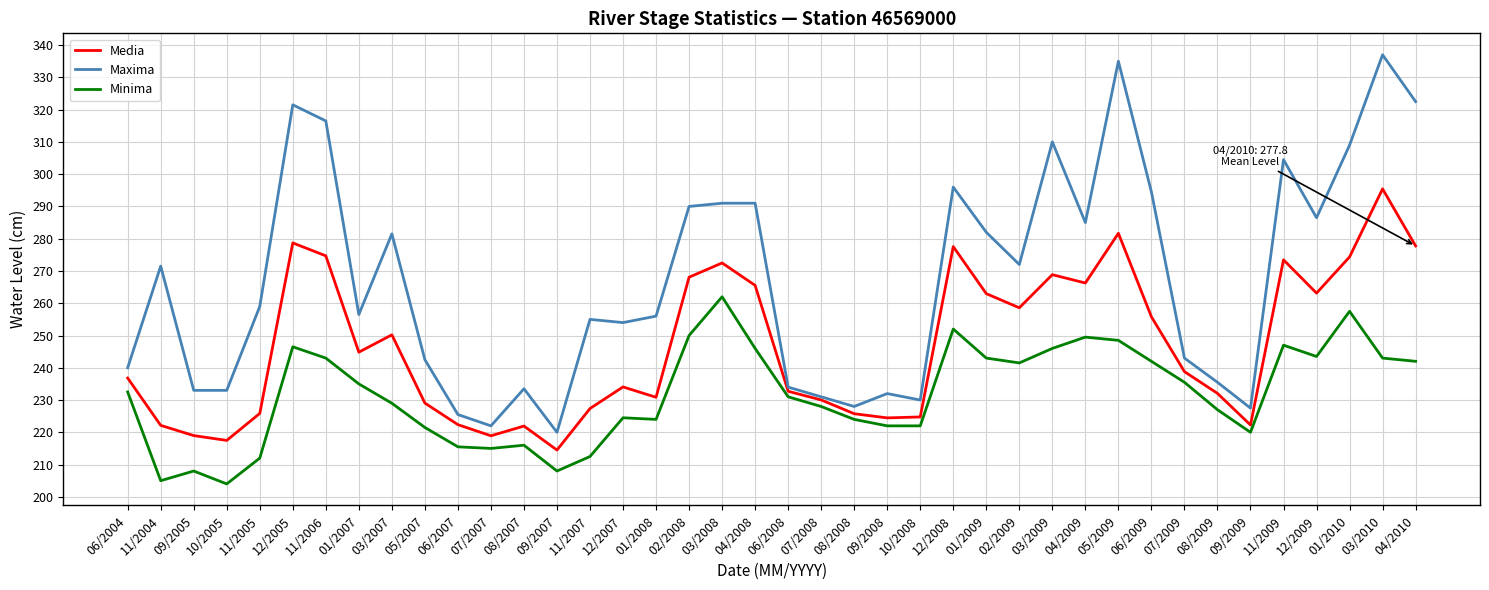

The value of Minima at 02/2008 is 250.0. True or false?

True